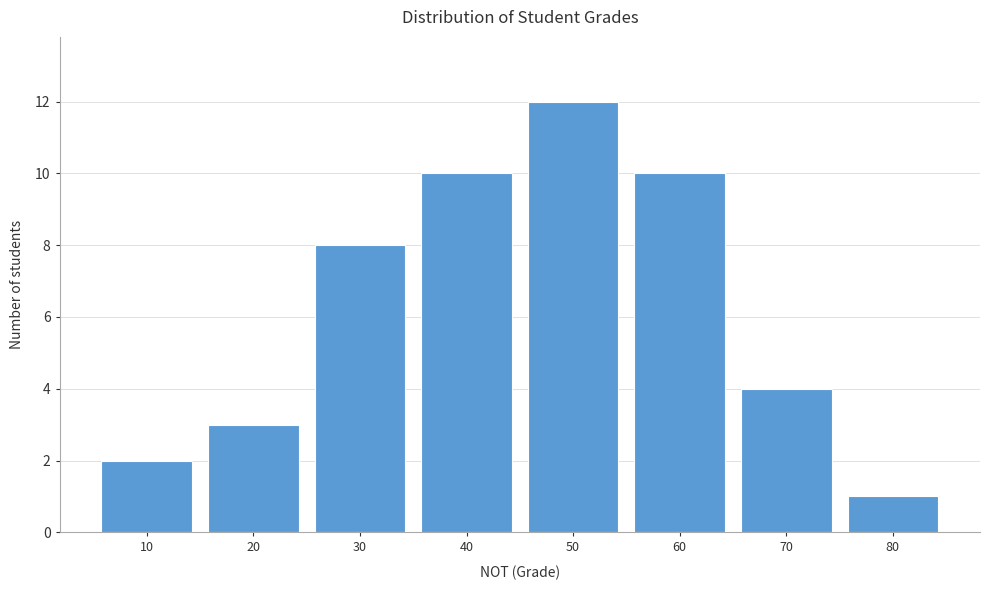

Reading left to right, list all the values displayed in this chart.

2	3	8	10	12	10	4	1